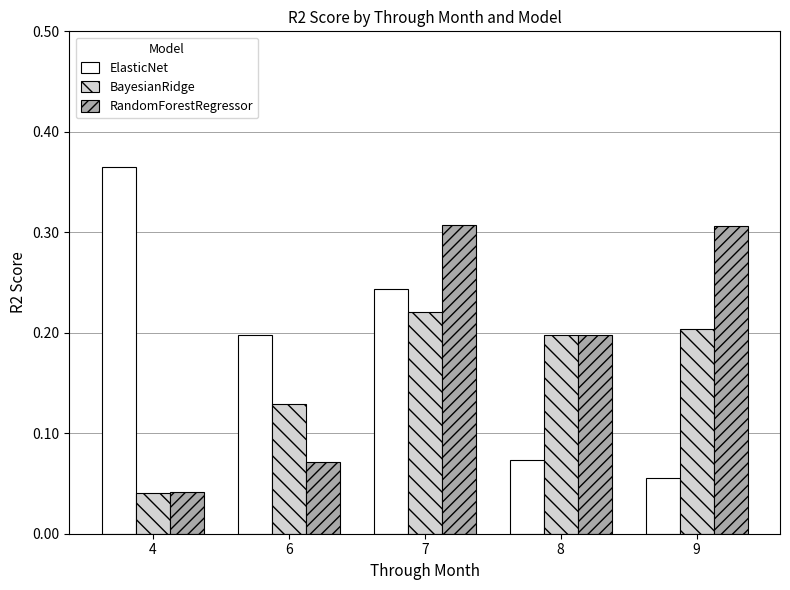

Rank the series at 9 from lowest to highest value.

ElasticNet, BayesianRidge, RandomForestRegressor